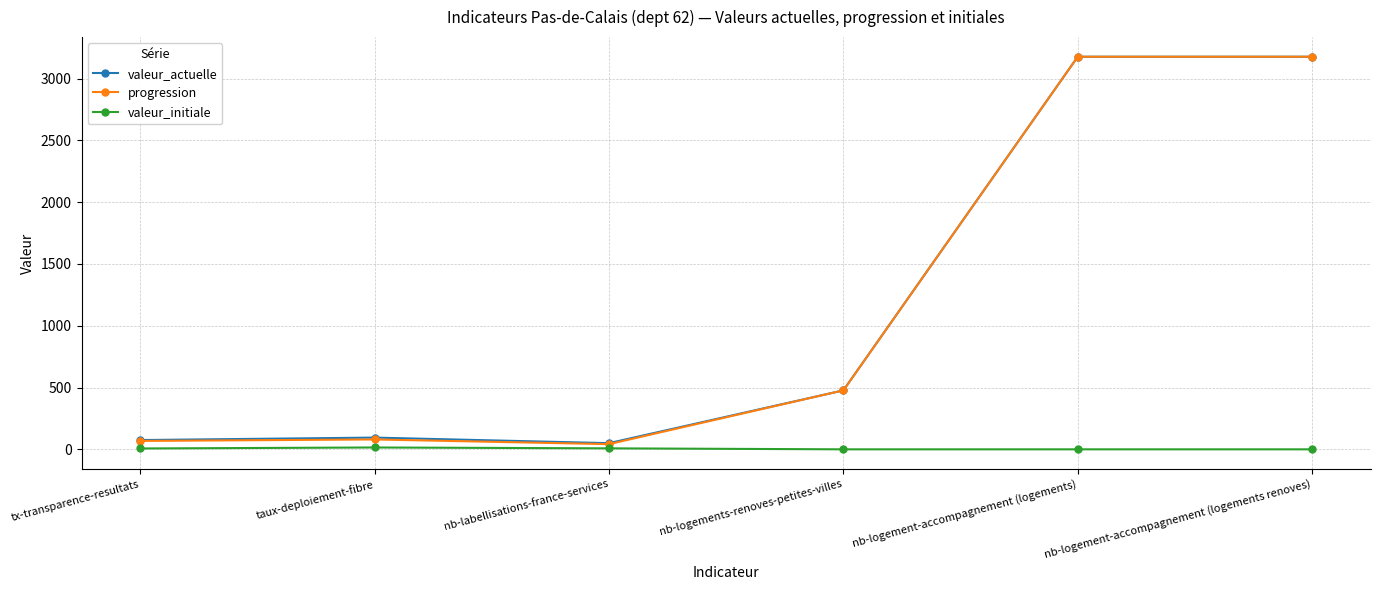

The progression series shows 80 at taux-deploiement-fibre. True or false?

True